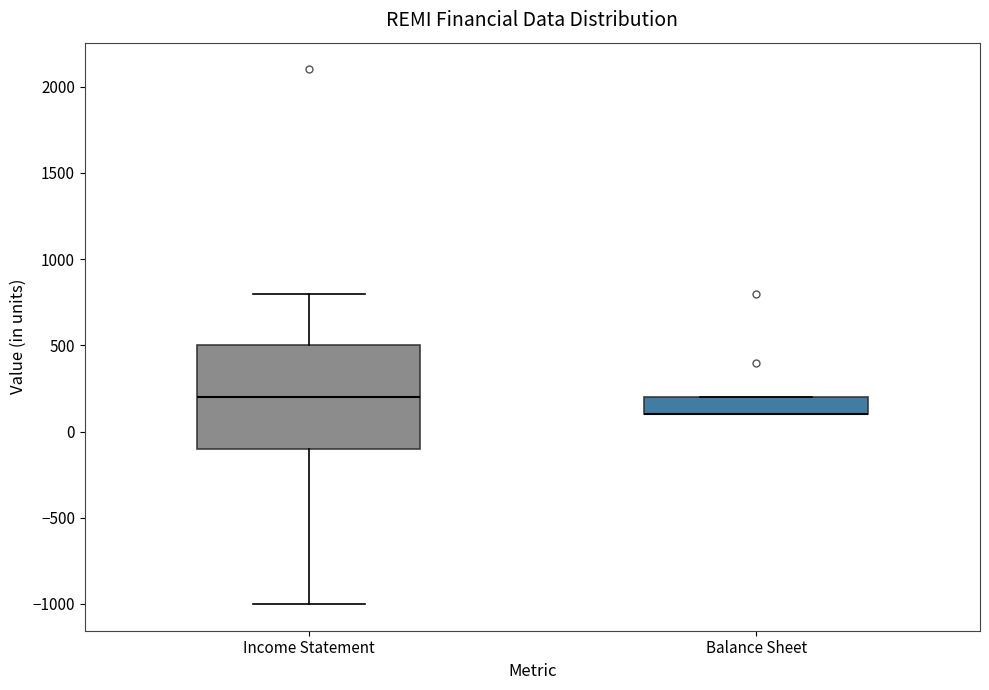

Reading left to right, read every box against the y-axis: the position of its median line, the range the box covers, and the ends of its whiskers. The values are not printed on the chart, so give them approximately, as read against the axis.

Income Statement: median 200, box -100 to 500, whiskers -1000 to 800
Balance Sheet: median 100 (drawn on the box's lower edge), box 100 to 200, whiskers 100 to 200